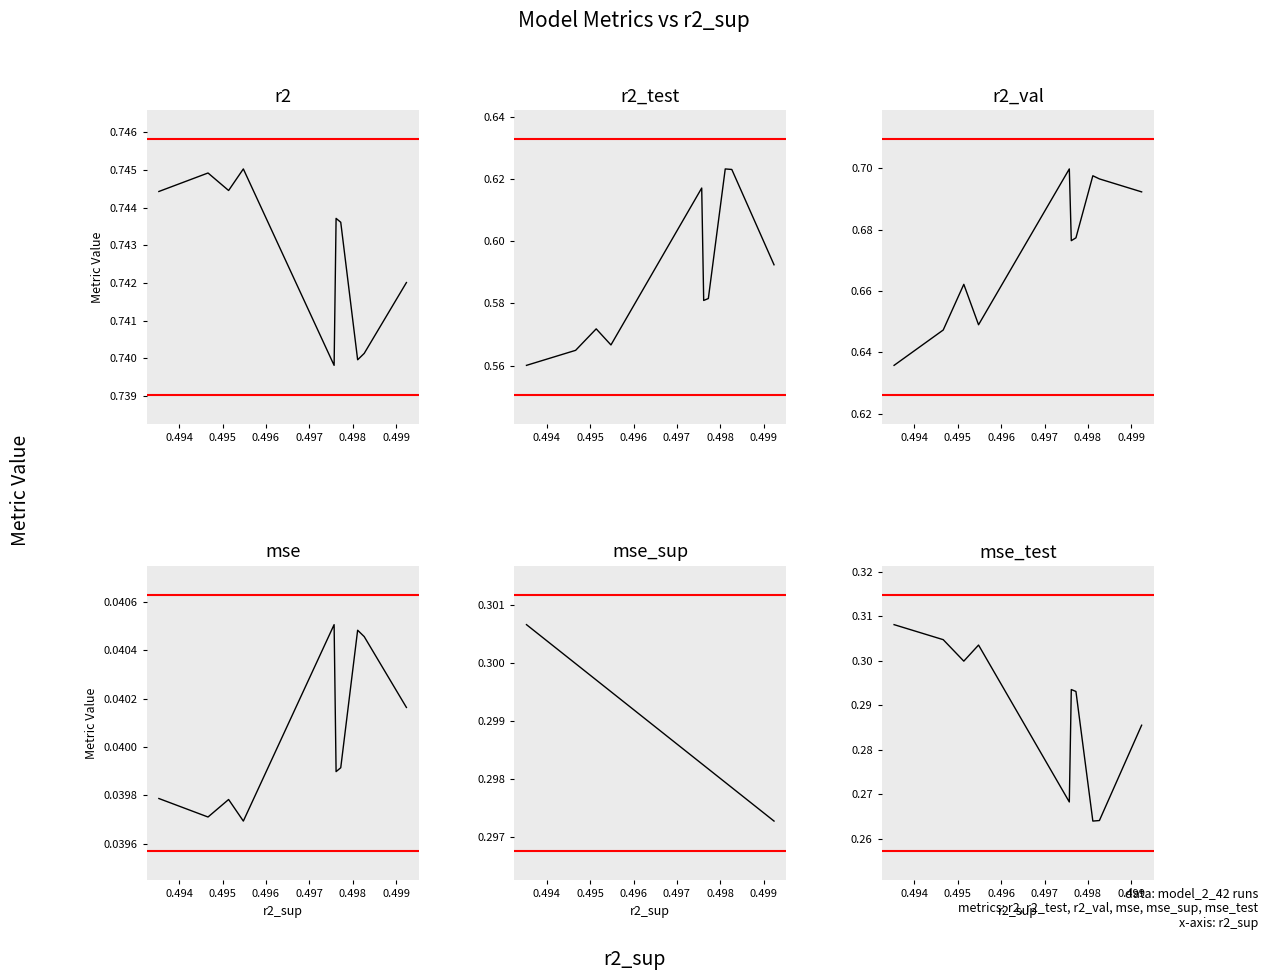

What is the average value of the mse_sup series?

0.3